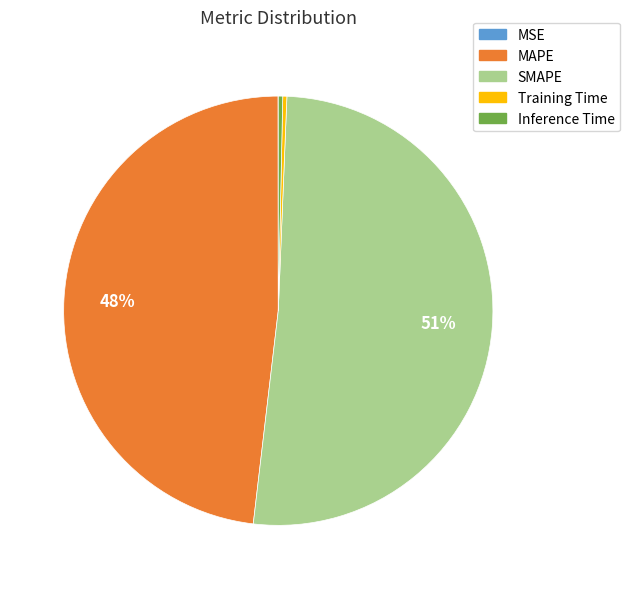

Do Inference Time and MAPE together represent more than half of the pie?

No